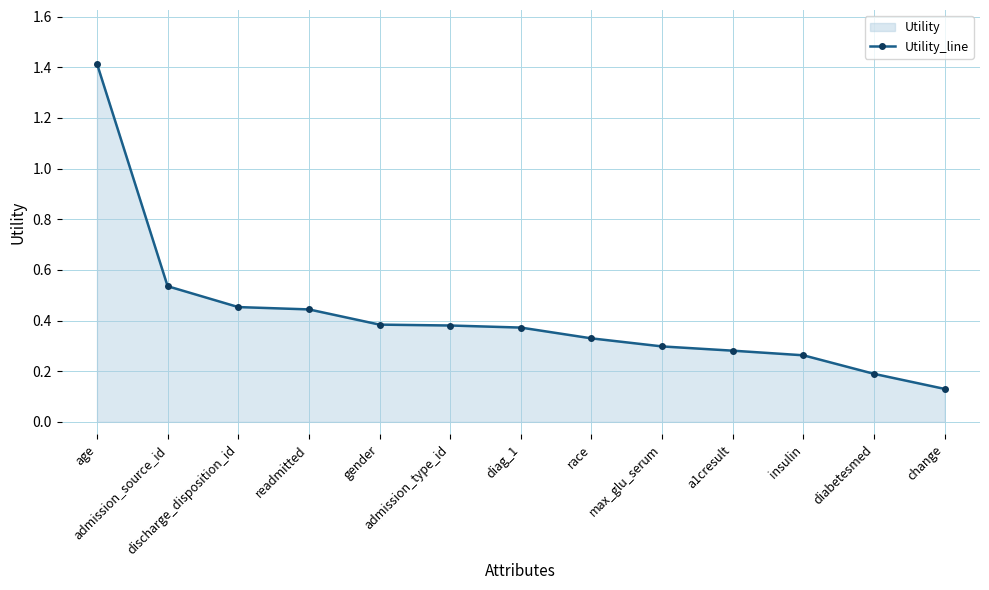

What is the sum of the values at race and discharge_disposition_id?

0.8